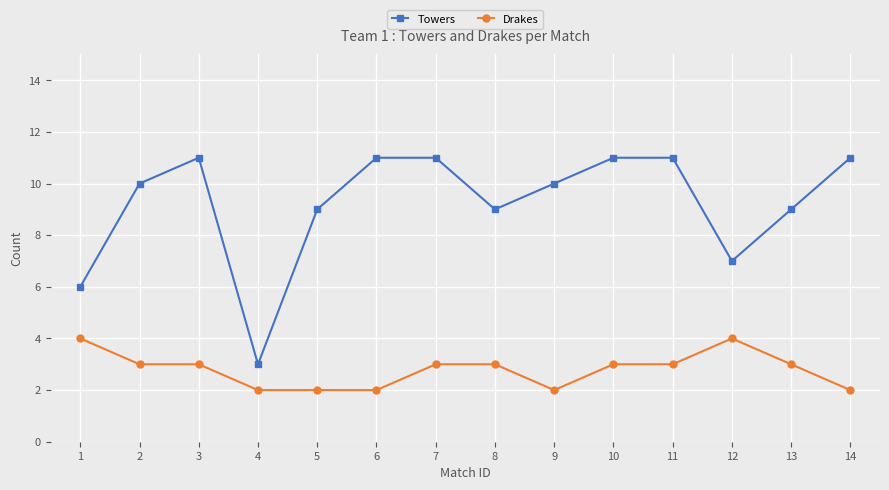

What is the difference between the highest and lowest values at 13?

6